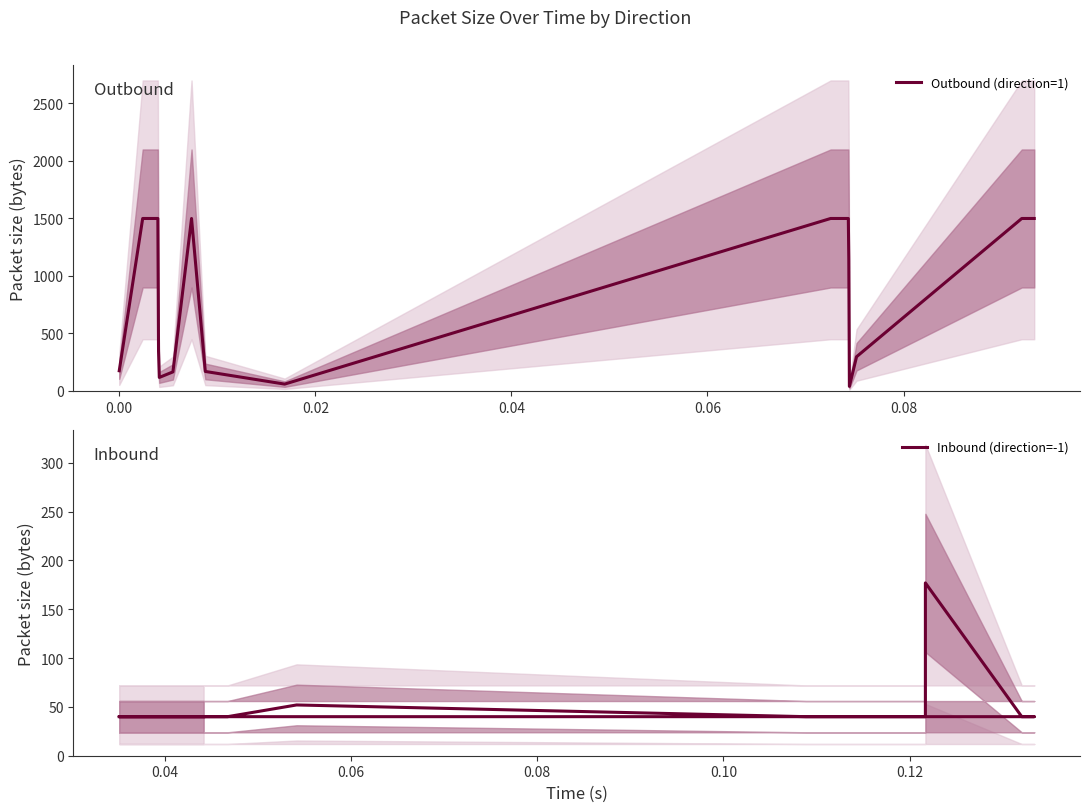

In Inbound (direction=-1), how many points are higher than both neighbors (excluding endpoints)?

2